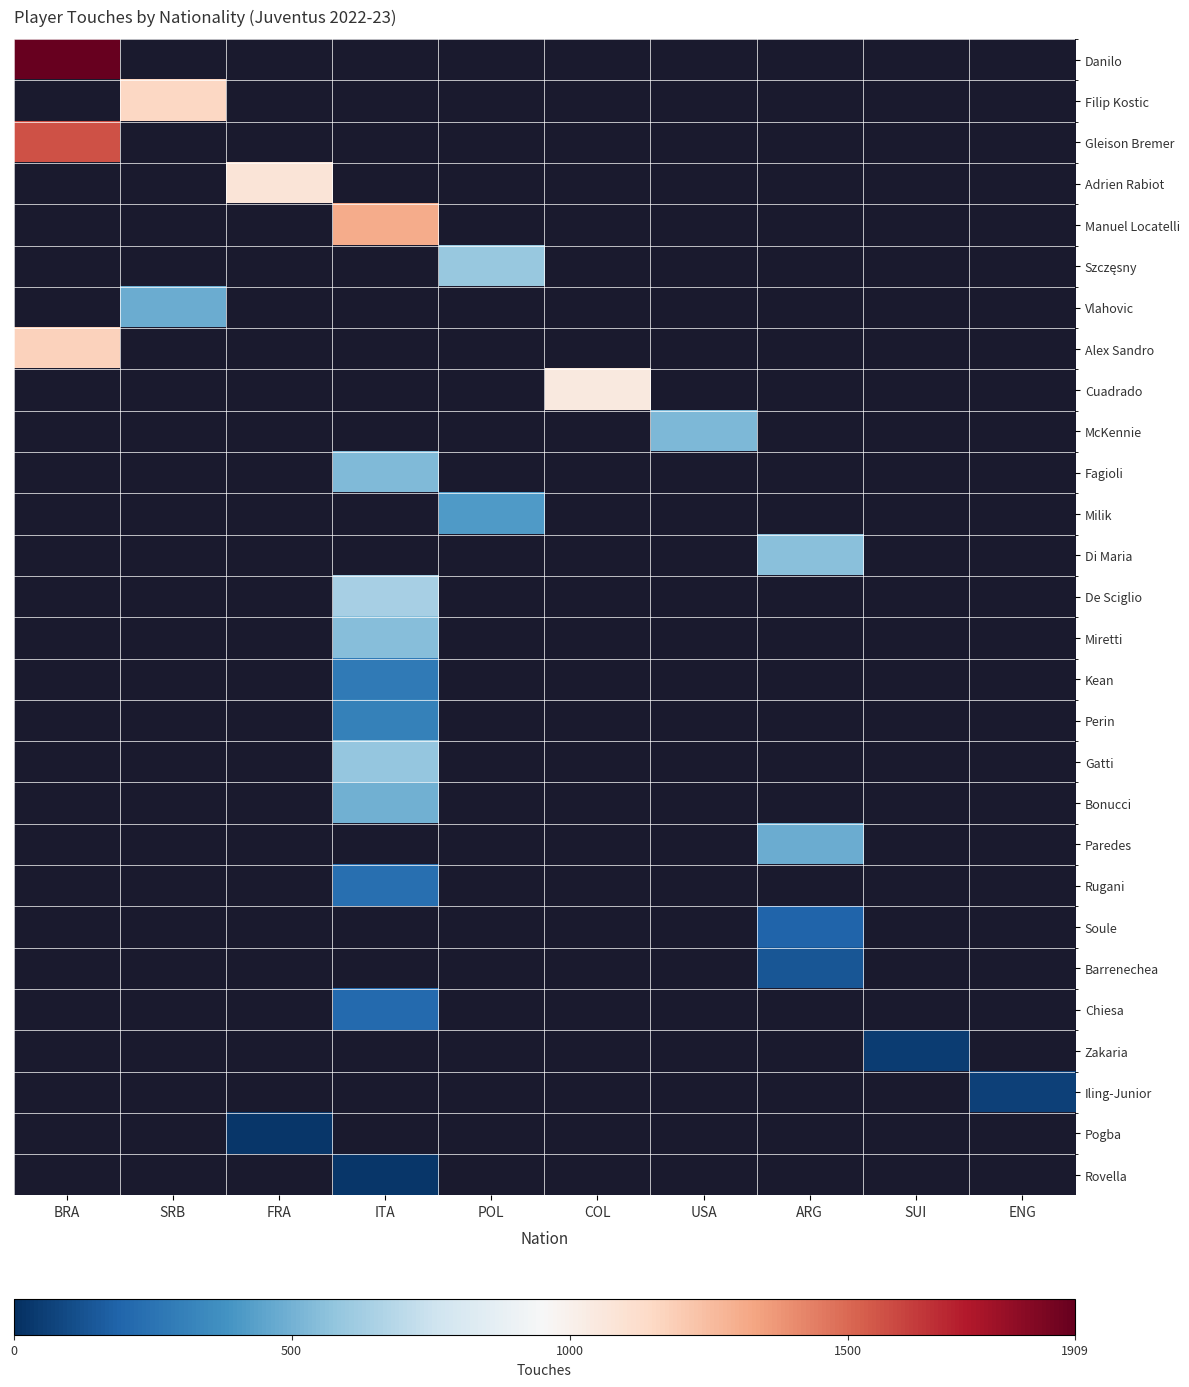

At how many categories does at least one series exceed 324?

8